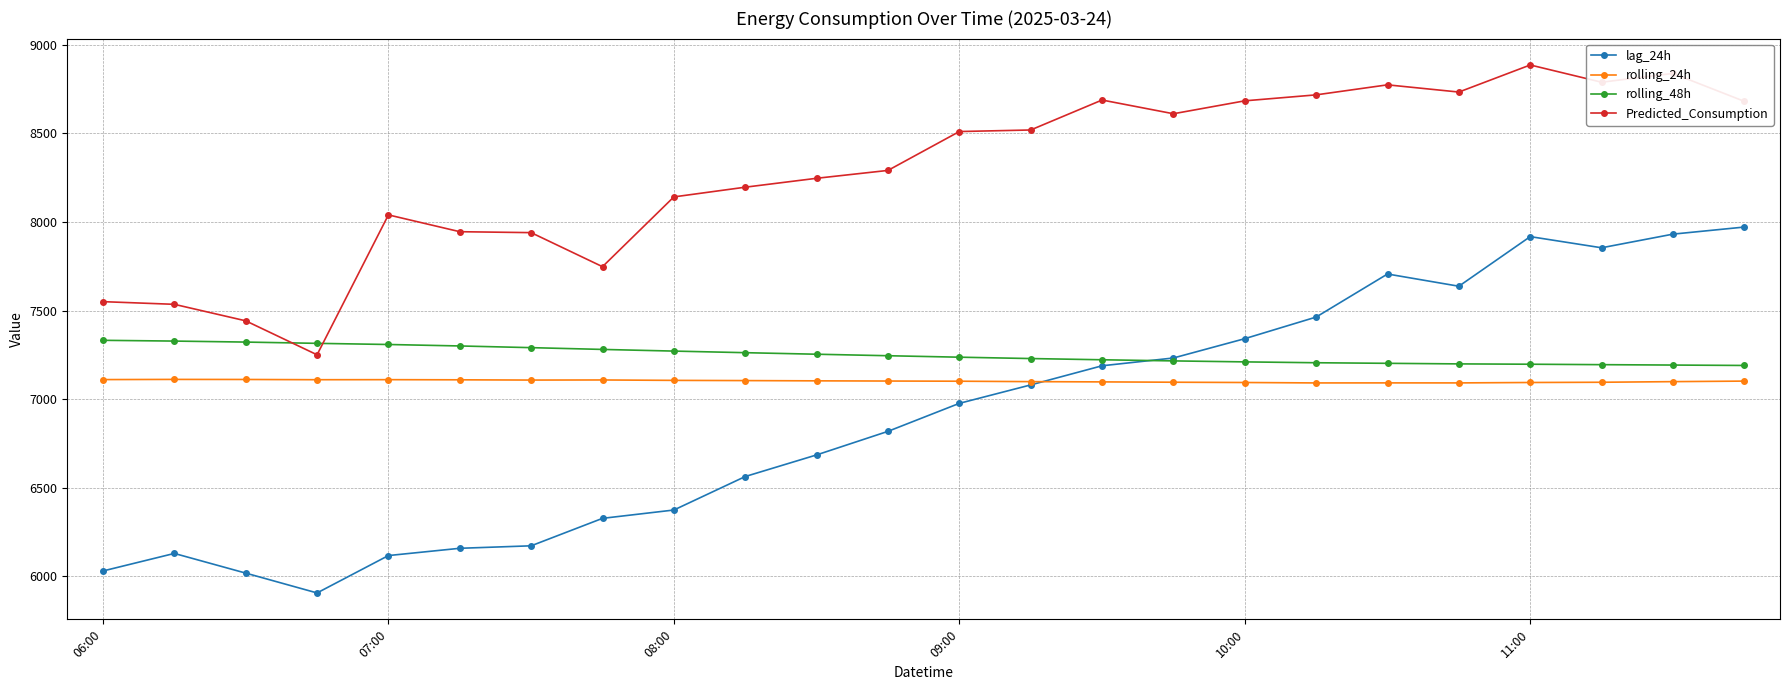

True or false: rolling_24h and Predicted_Consumption cross at least once.

False